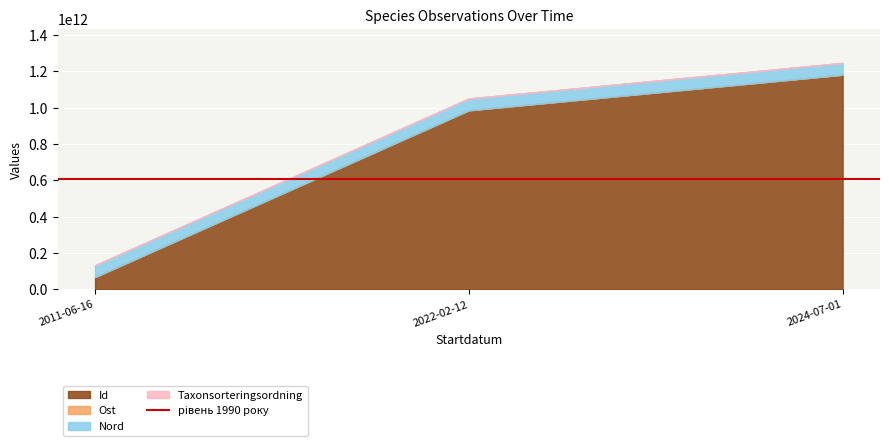

True or false: Taxonsorteringsordning and Id cross at least once.

False